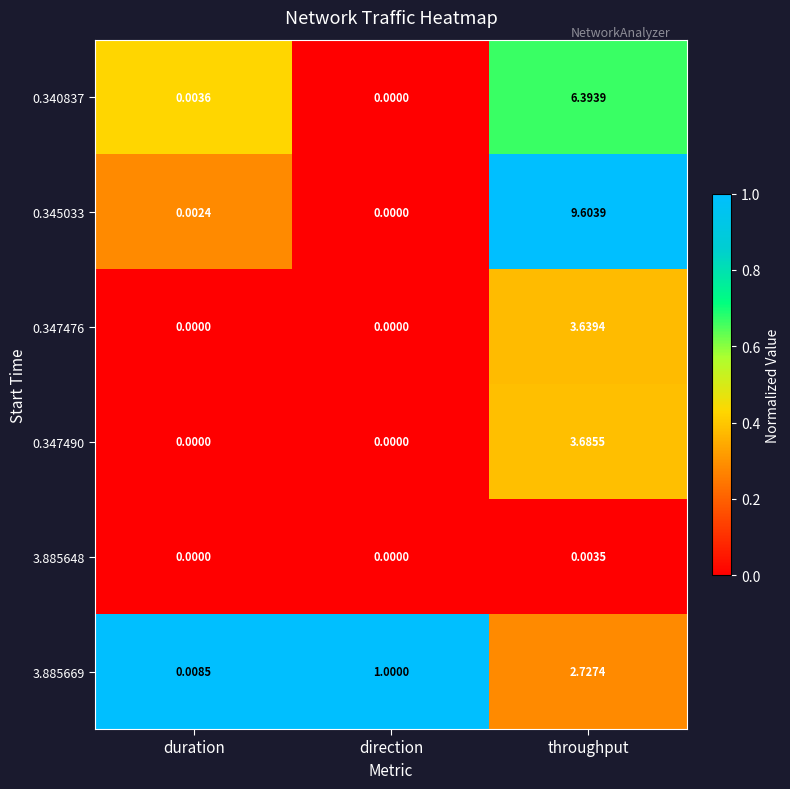

Which category has the highest value in the 3.885648 series?

throughput